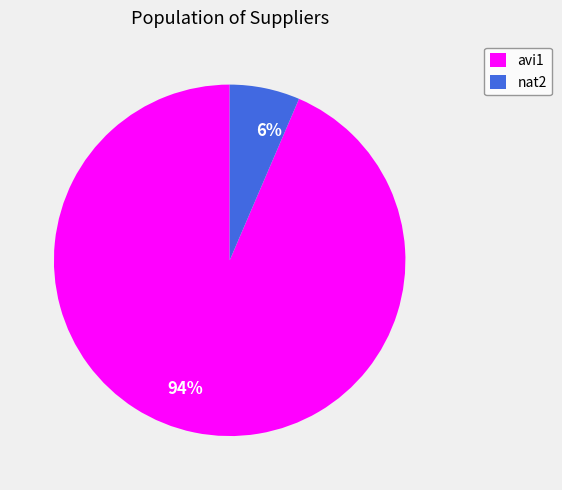

Combined, do nat2 and avi1 account for over 50%?

Yes